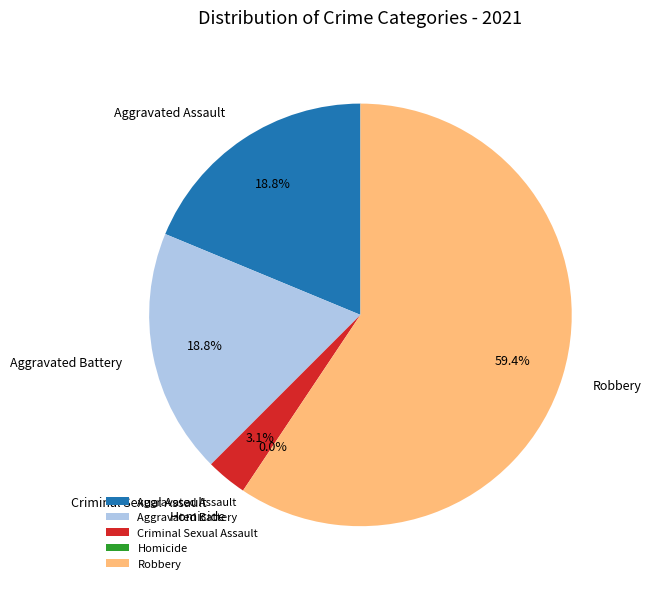

What is the change in value from Criminal Sexual Assault to Robbery?

+18